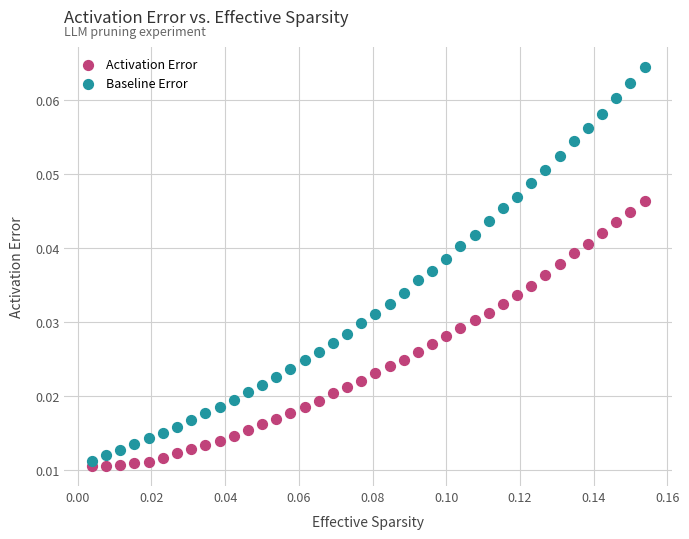

Which series has the largest Y range (max minus min)?

Baseline Error